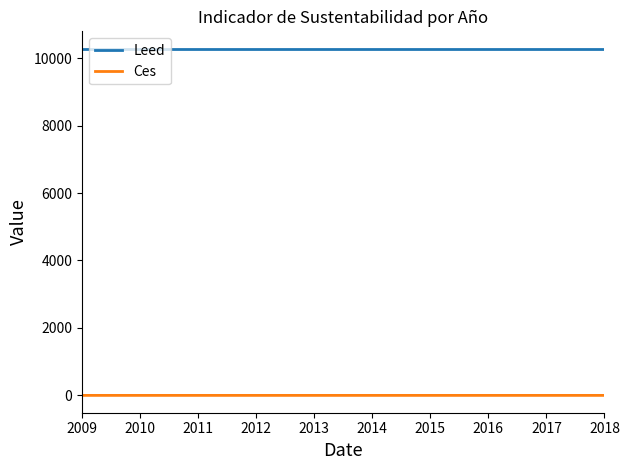

What is the greatest value displayed?

10280.2